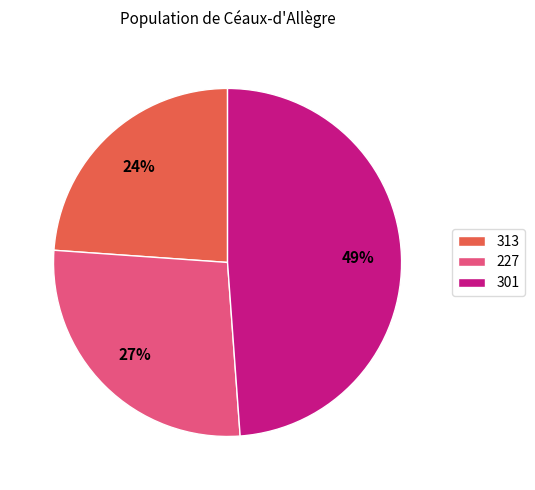

Is 227 the majority of the pie?

No